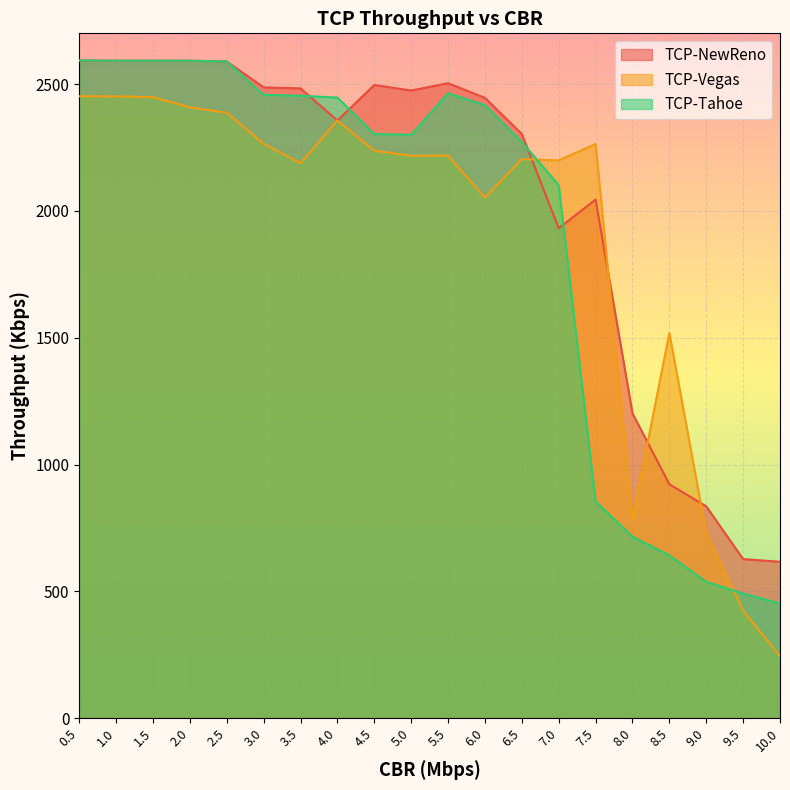

Is the value of TCP-NewReno at 6.0 greater than the value of TCP-Vegas at 4.0?

Yes